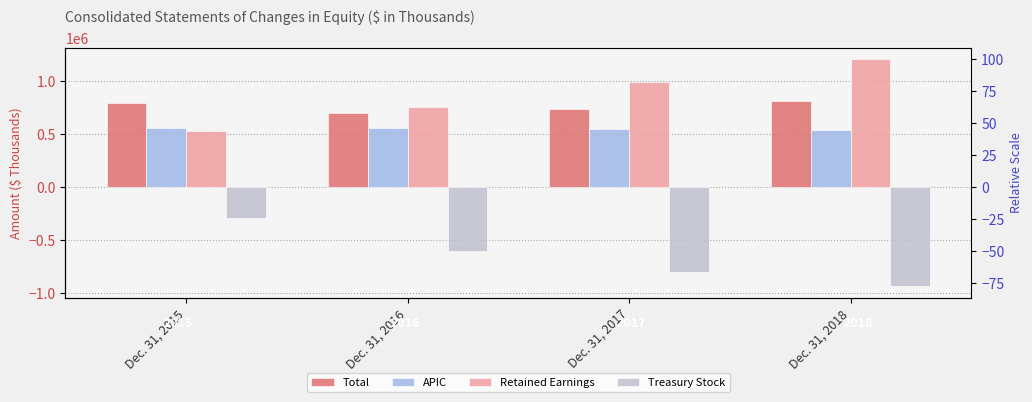

How many bars are there in total?

16